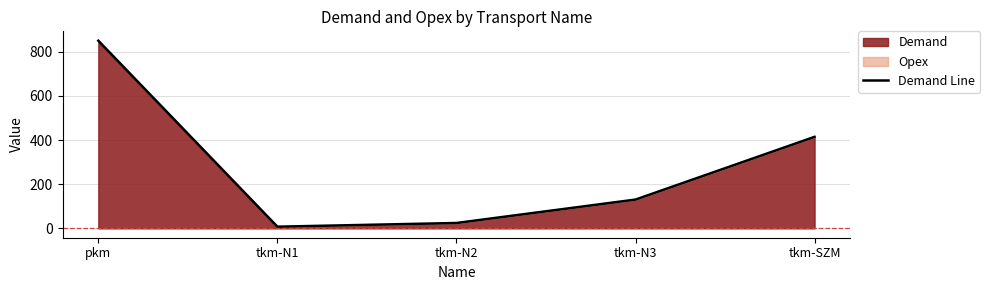

Rank the categories by value from lowest to highest.

tkm-N1, tkm-N2, tkm-N3, tkm-SZM, pkm